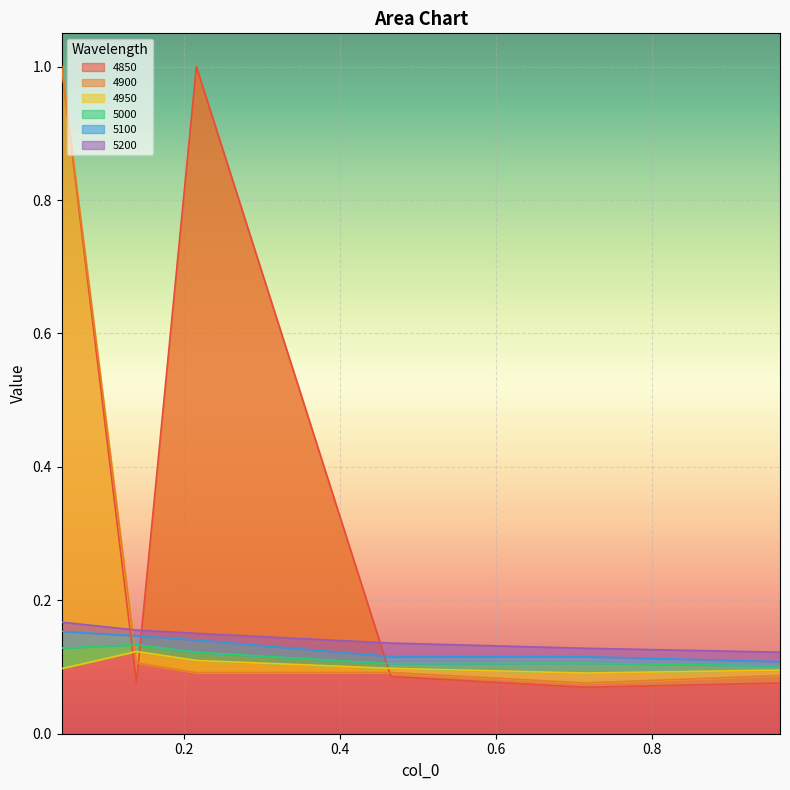

What are all the series names shown in the legend?

4850, 4900, 4950, 5000, 5100, 5200